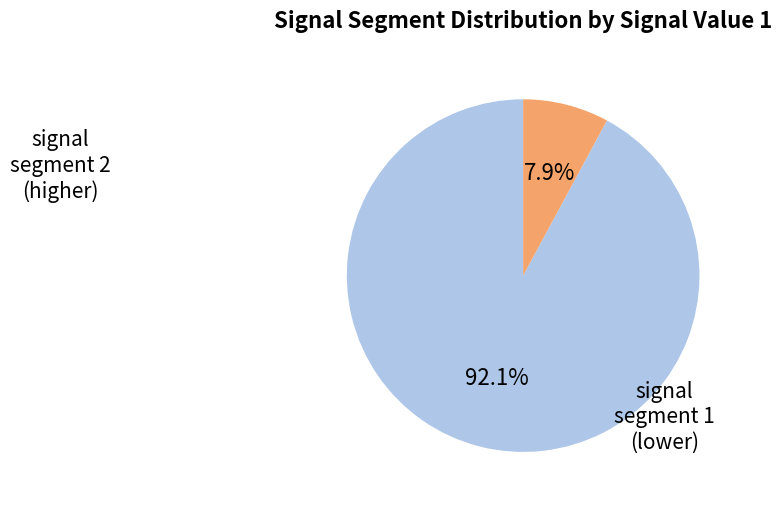

Does any single category account for the majority?

Yes